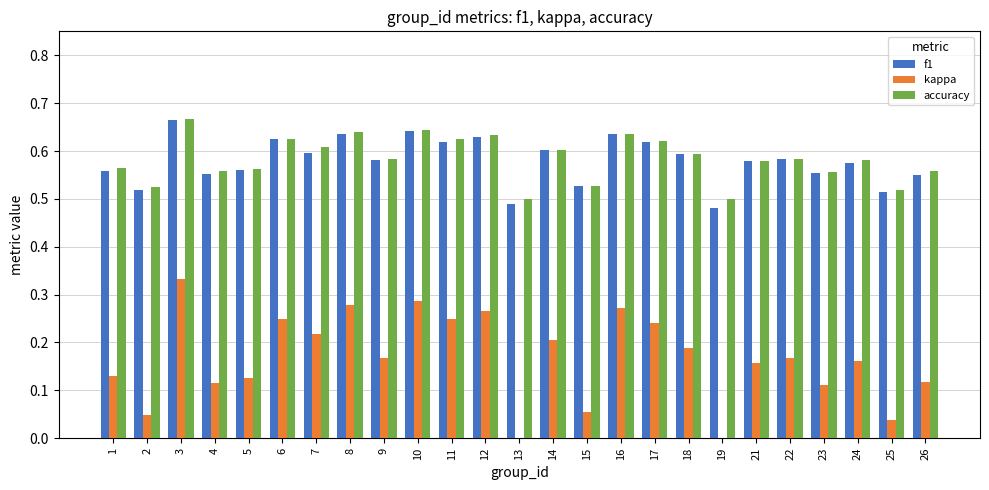

The value of accuracy at 6 is 0.2. True or false?

False